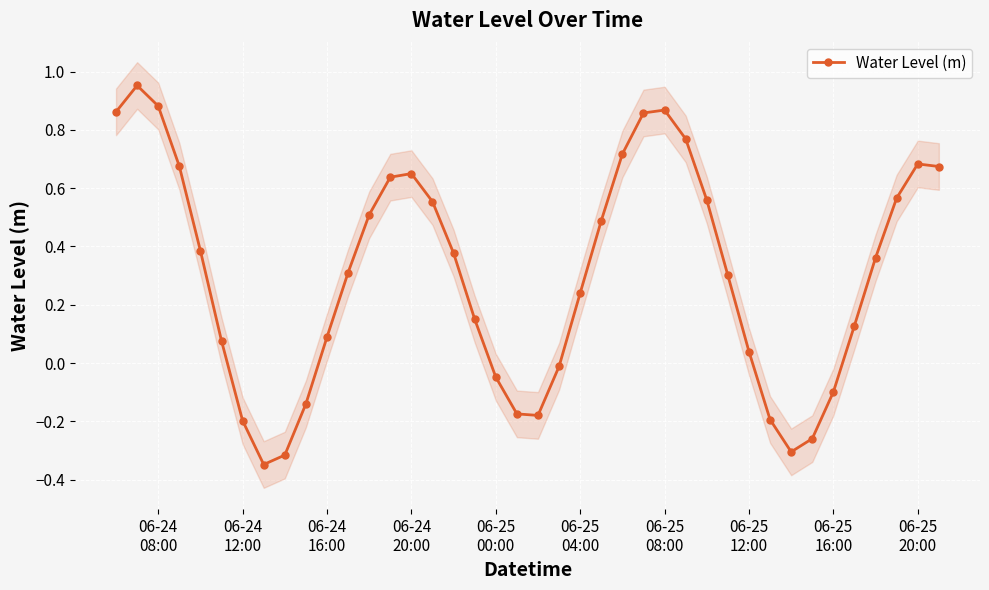

What is the difference between the maximum and minimum values?

1.3